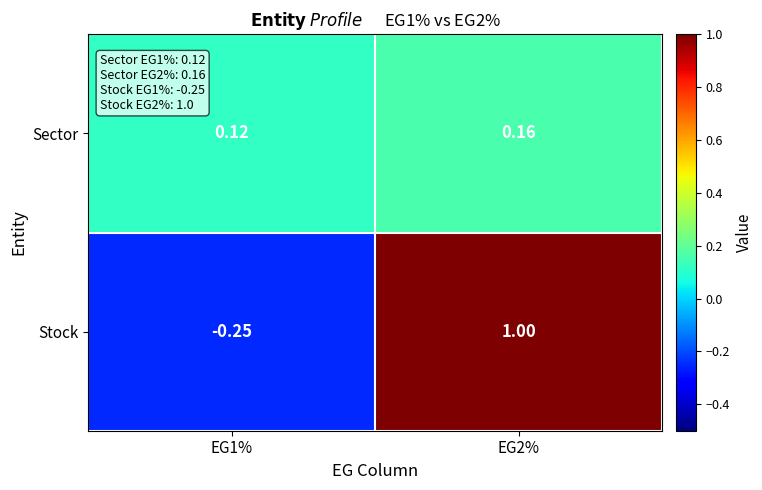

At which category is the sum across all series the highest?

EG2%